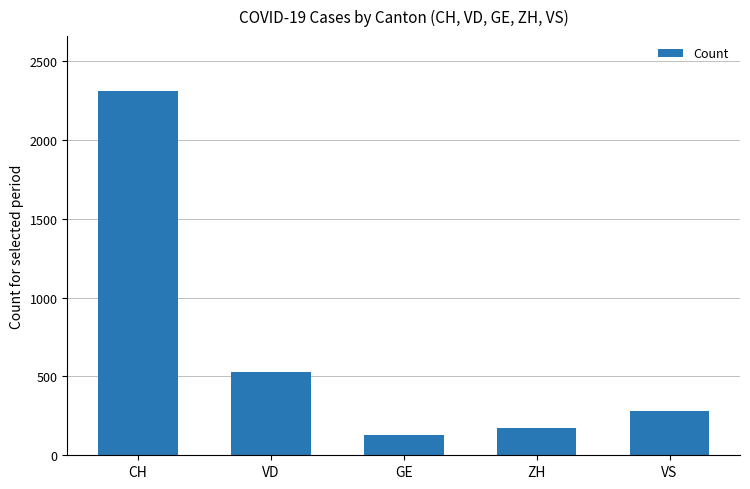

What is the ratio of the value at VD to the value at CH?

0.2